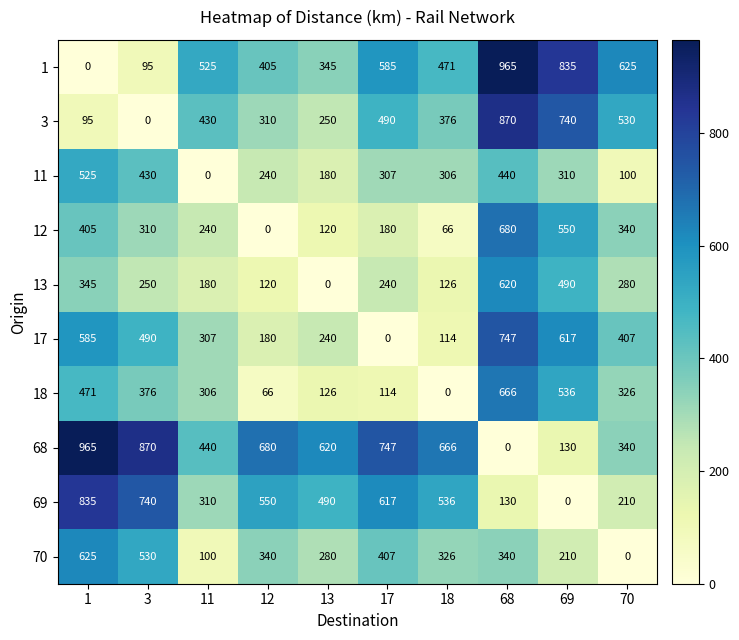

Which series has the largest total across all categories?

68